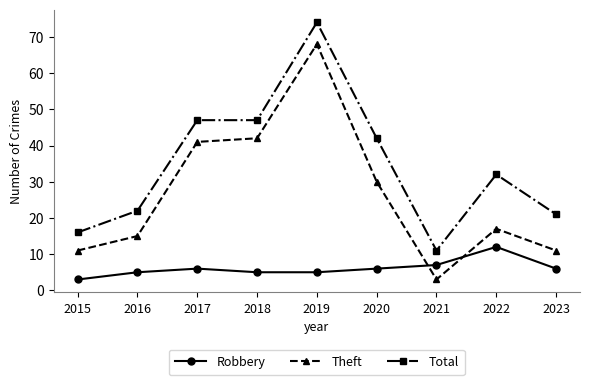

True or false: Theft and Robbery cross at least once.

True